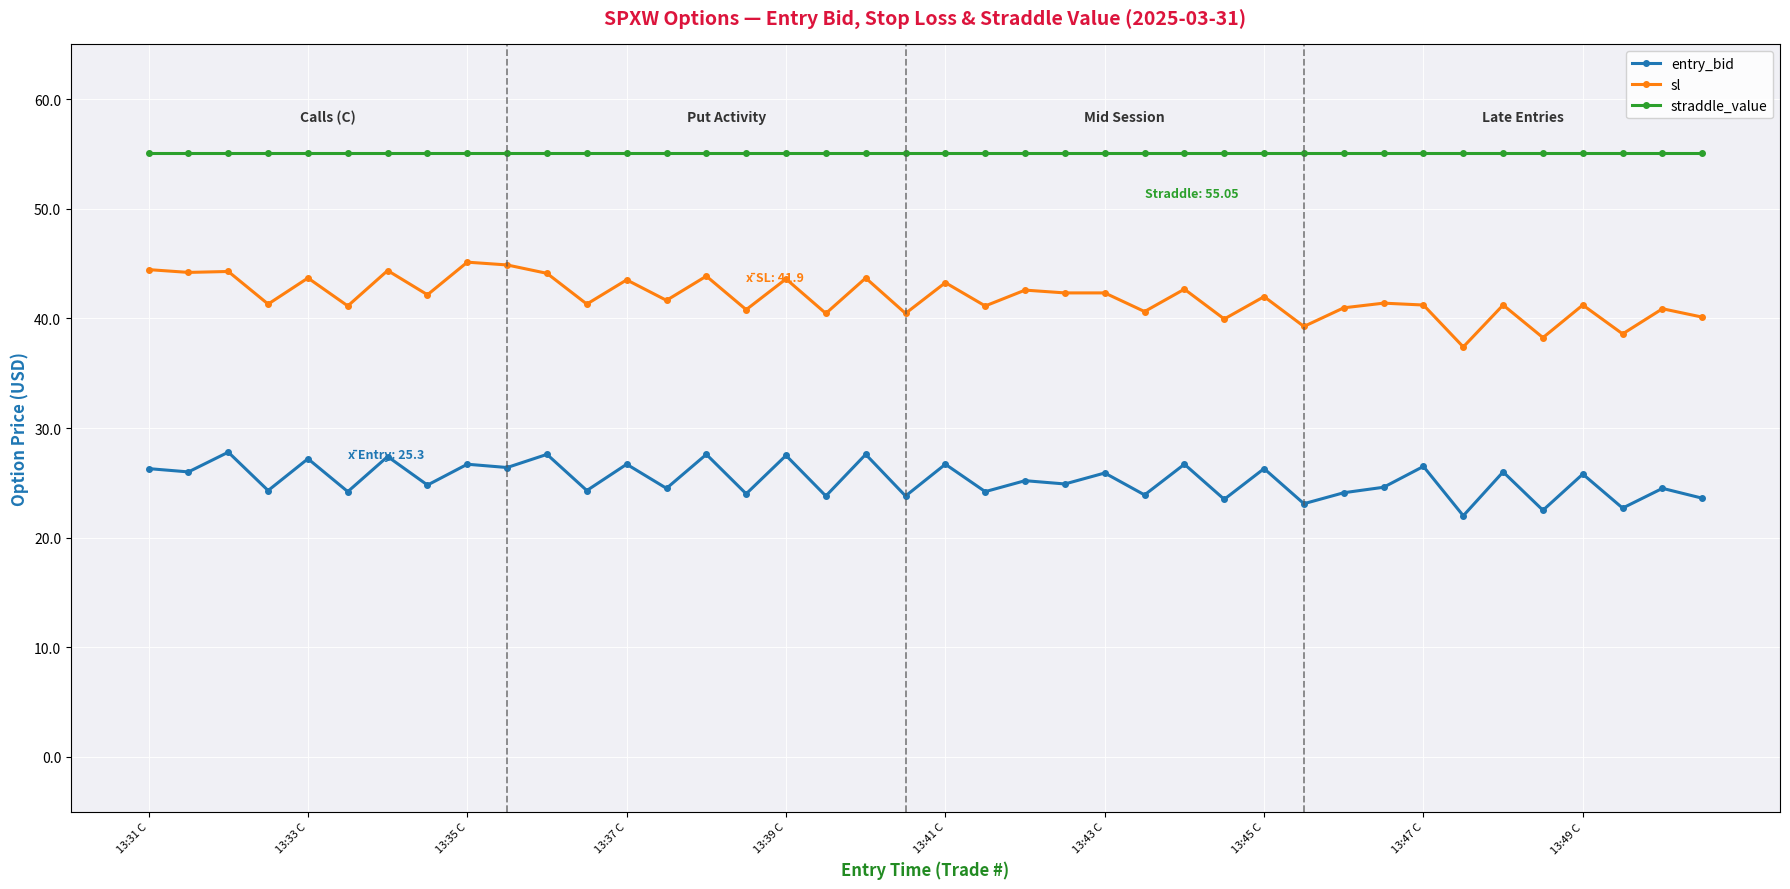

Which series has the largest total across all categories?

straddle_value